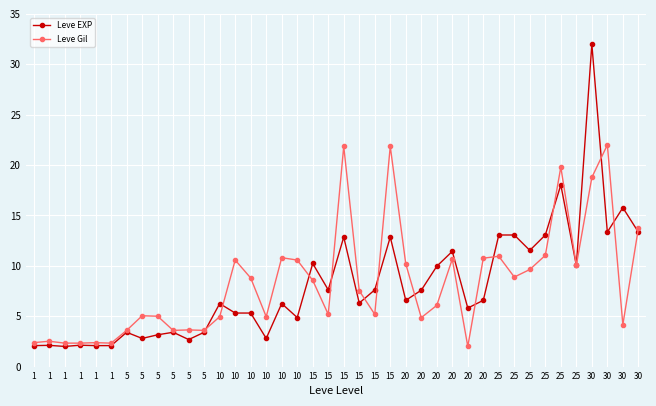

How many values in the Leve Gil series exceed 7?

20